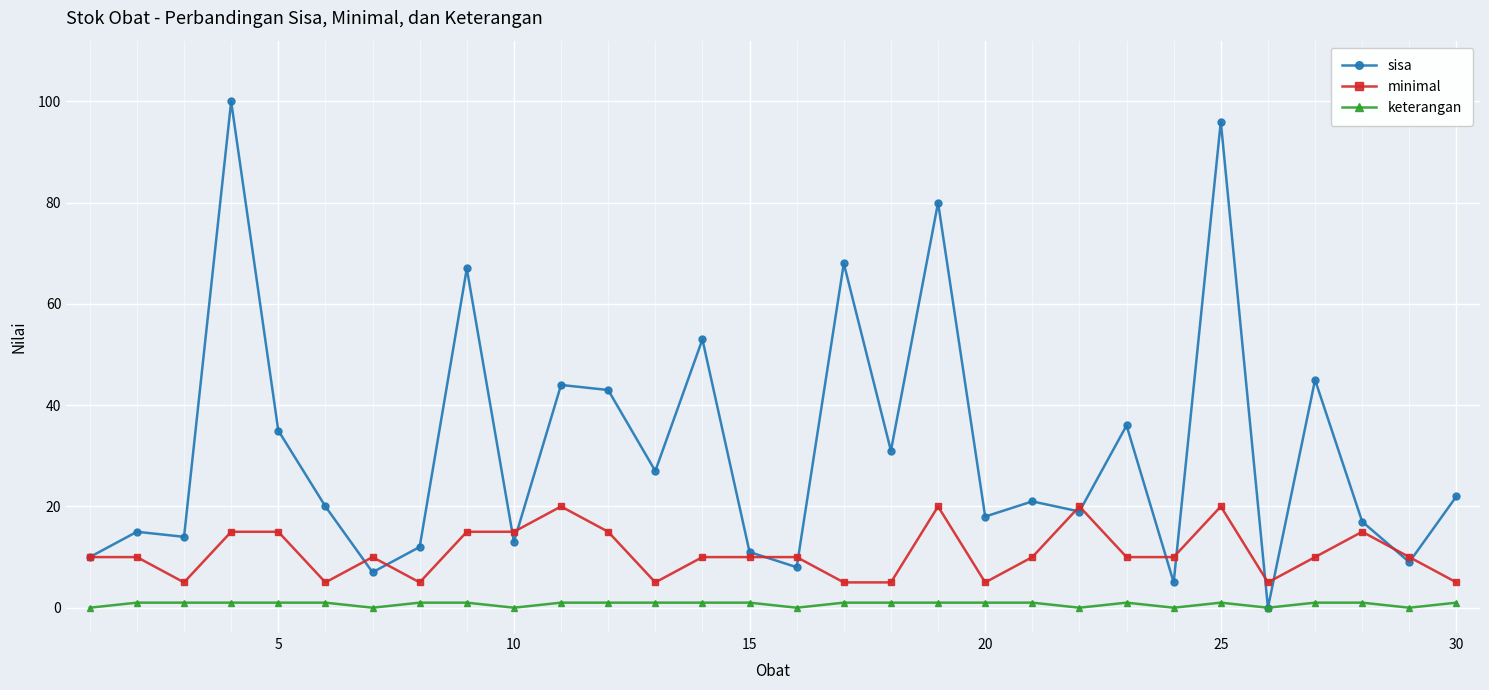

Which series has the largest total across all categories?

sisa